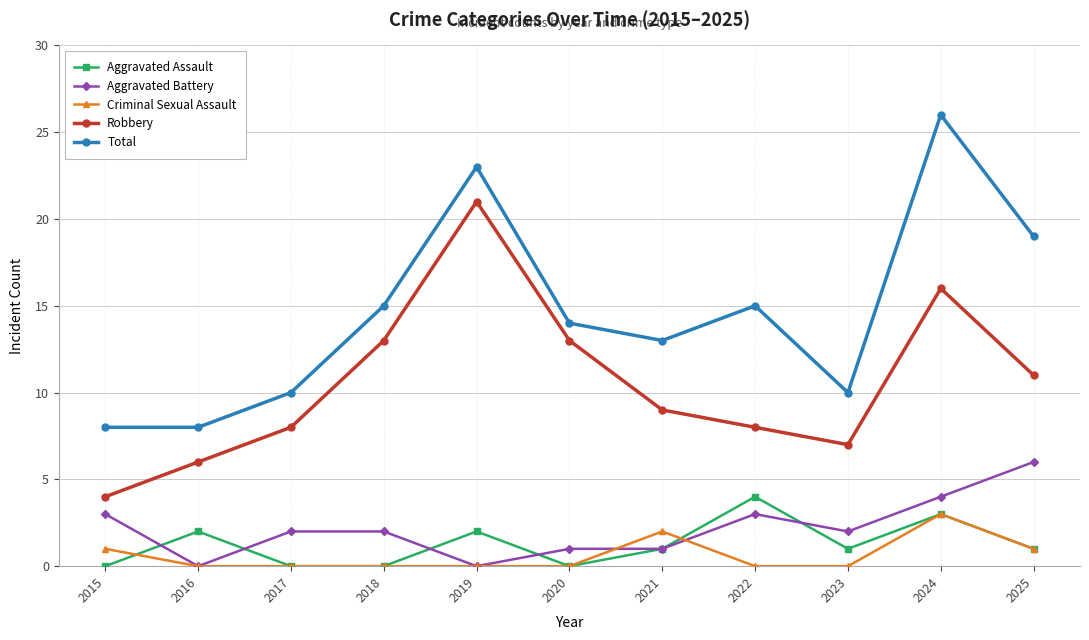

What is the highest value of the Aggravated Battery series?

6